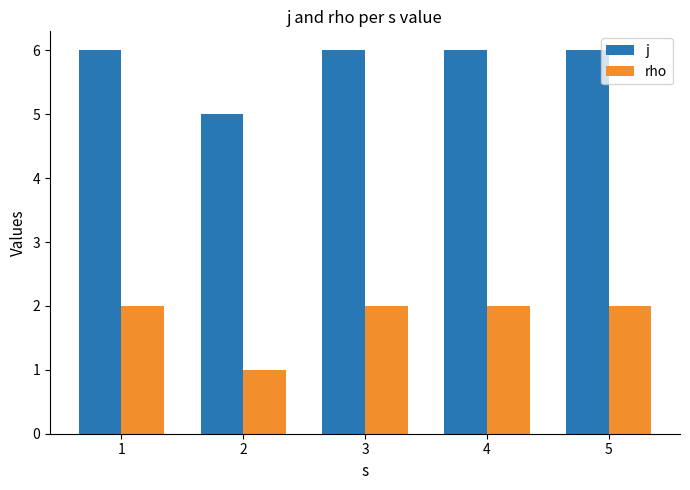

List the series in order of their peak value, highest first.

j, rho